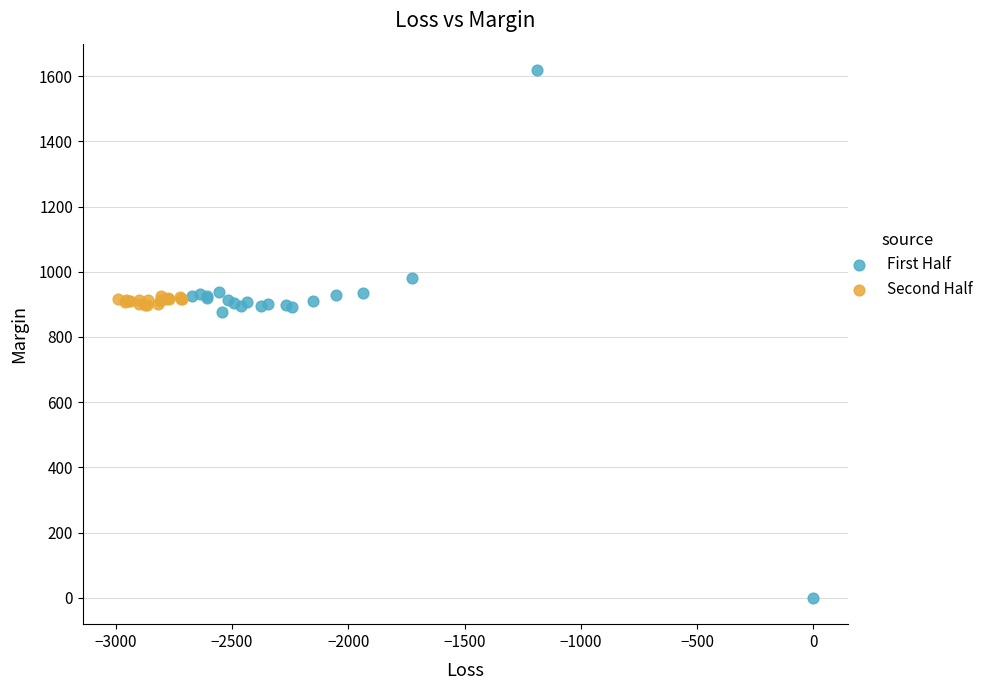

Which series has the largest Y range (max minus min)?

First Half